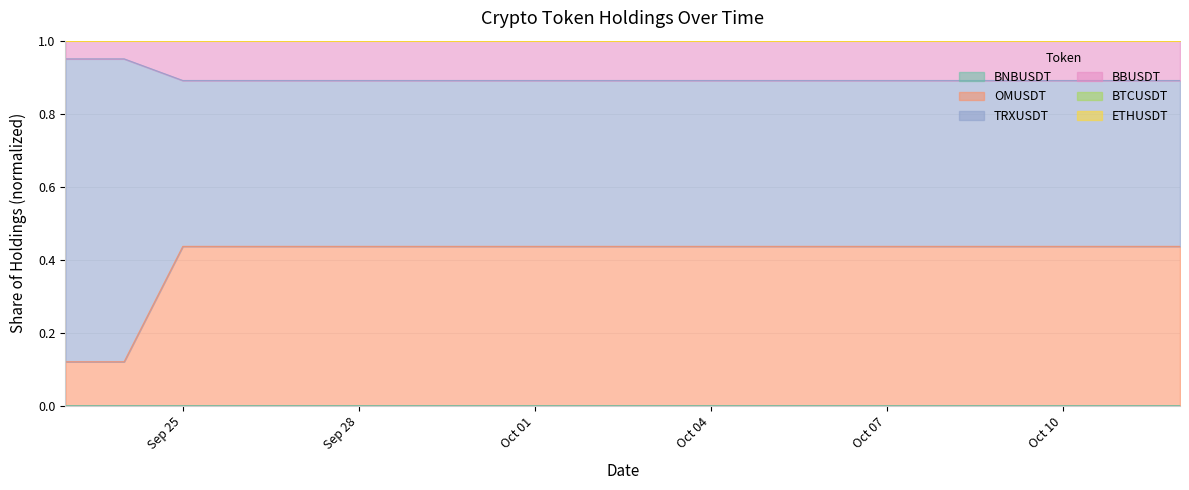

At how many categories does at least one series exceed 0?

20